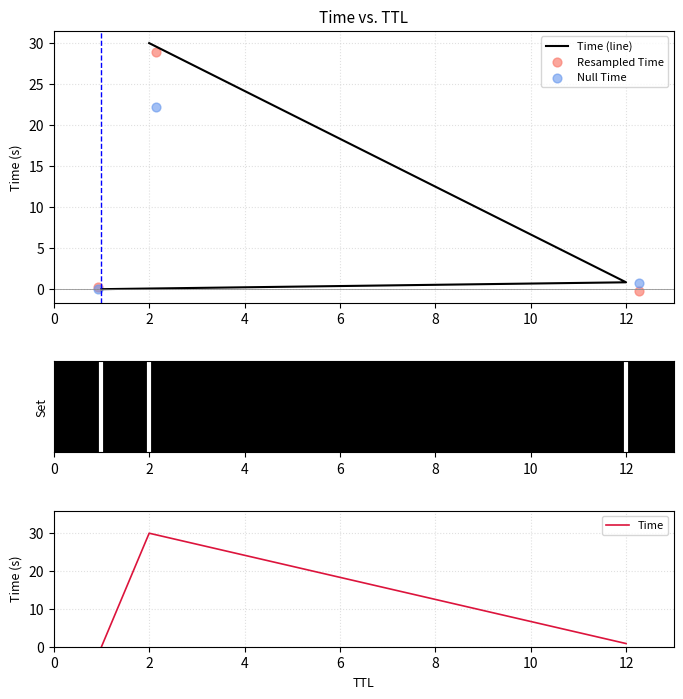

What are all the series names shown in the legend?

Time (line), Resampled Time, Null Time, Time